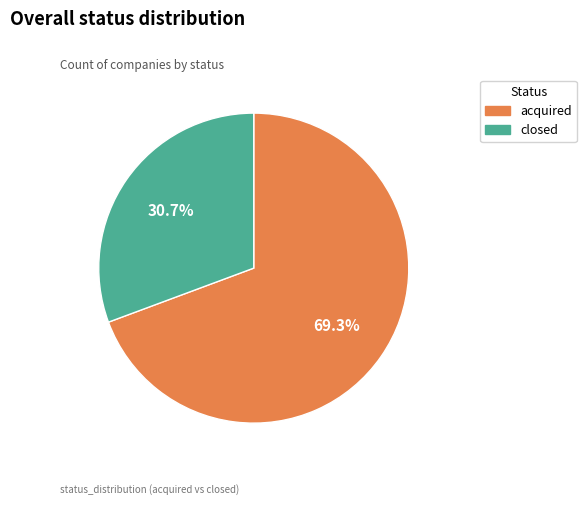

Count the number of slices in the pie.

2